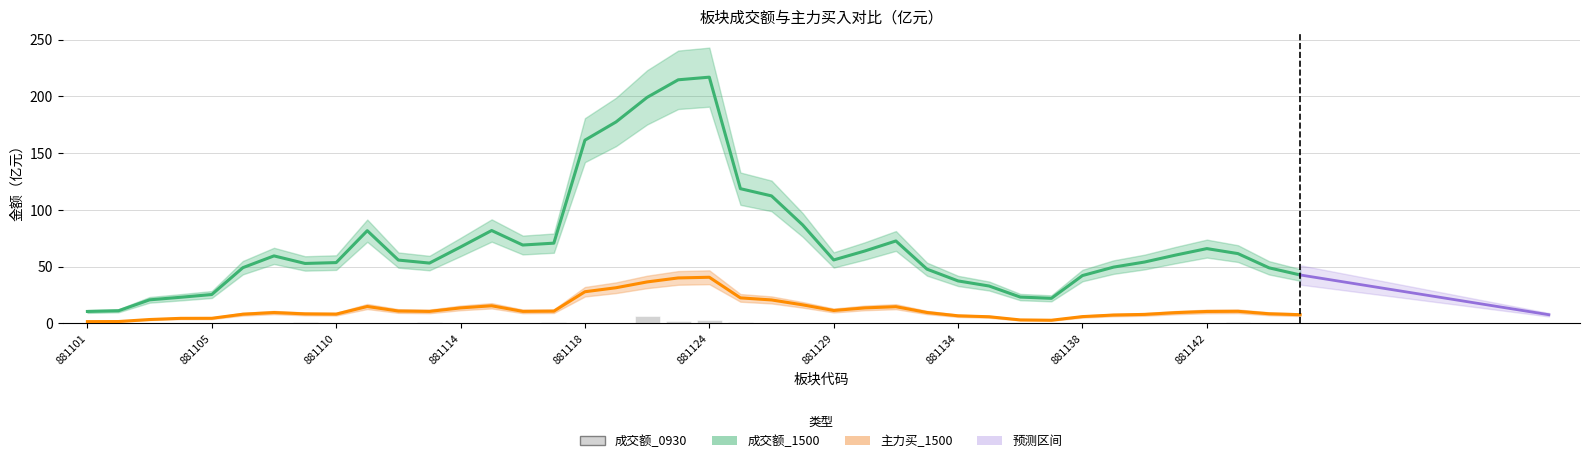

What is the difference between the maximum and minimum values?

6.2